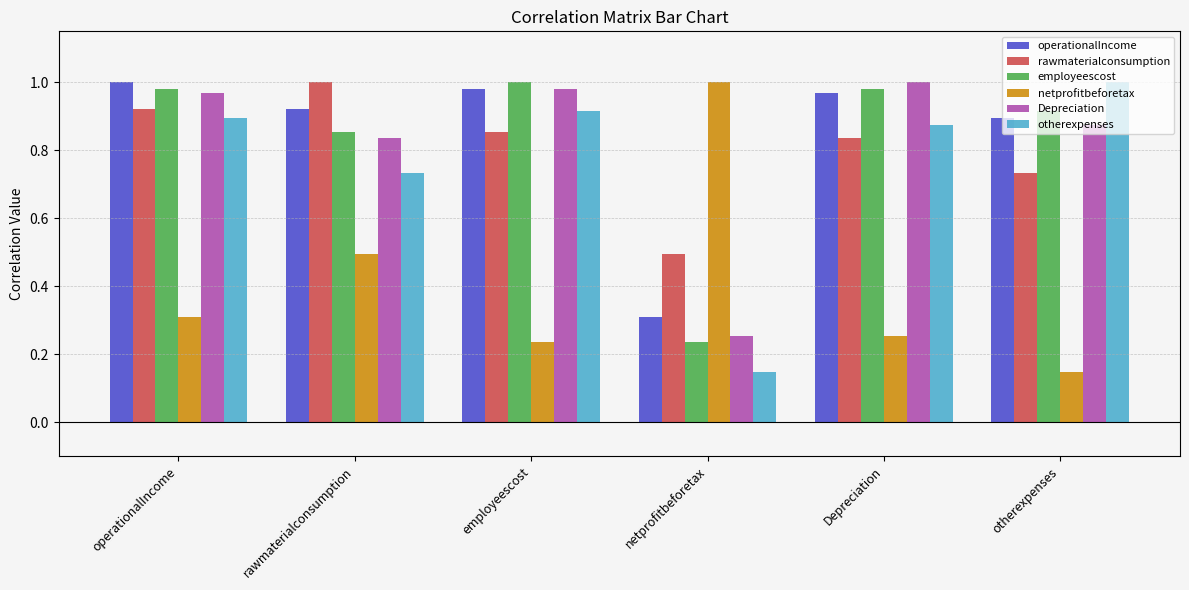

How many bars are there in each group?

6